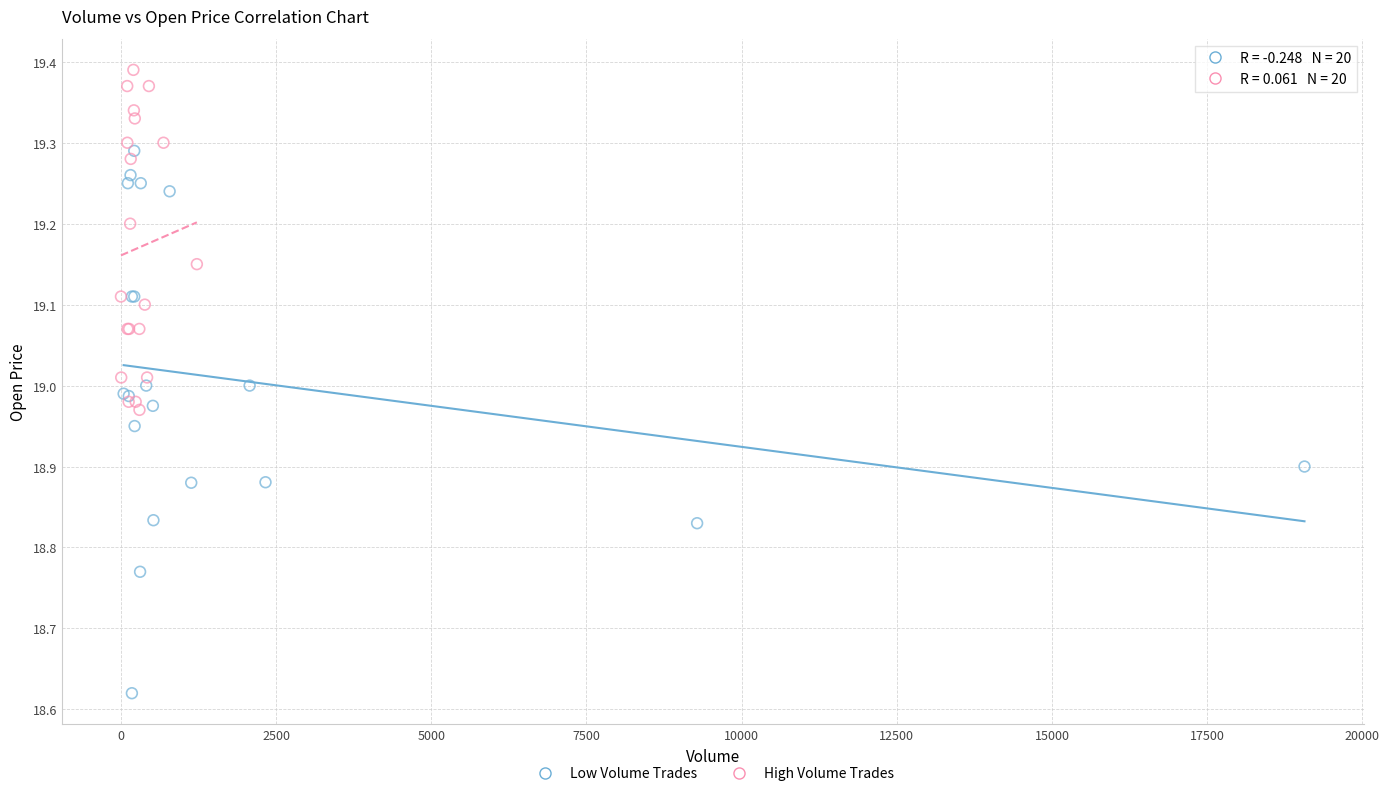

Which series reaches the maximum Y coordinate?

High Volume Trades